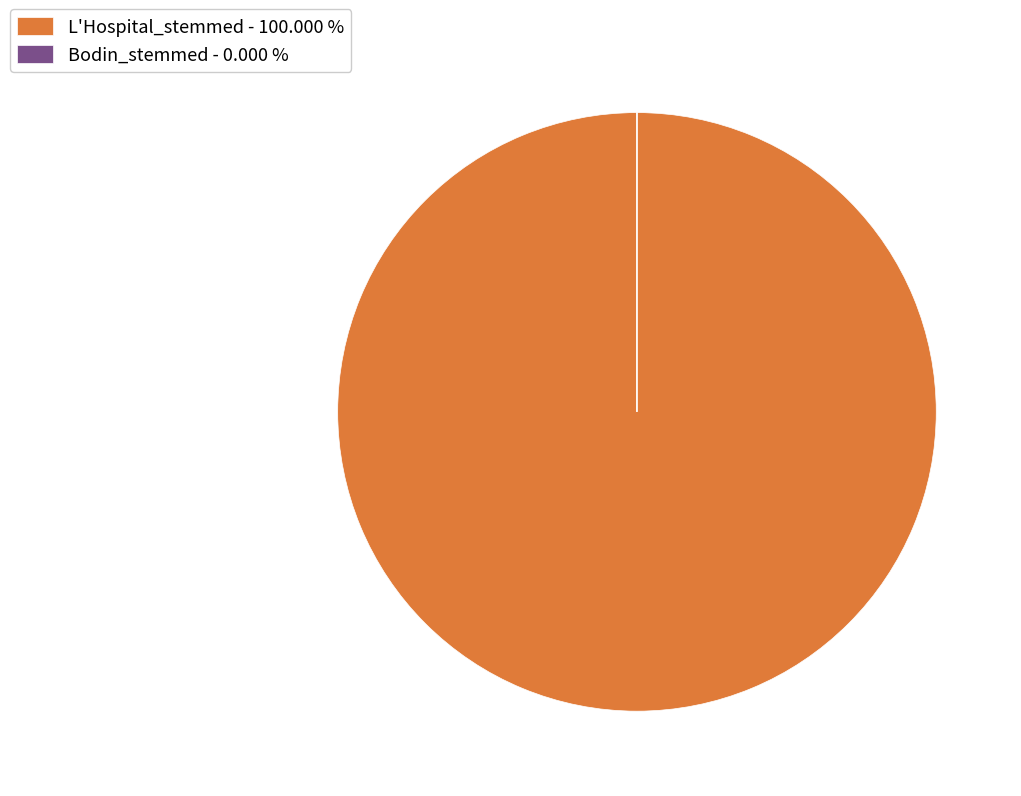

Is there any slice that represents more than half of the pie?

Yes